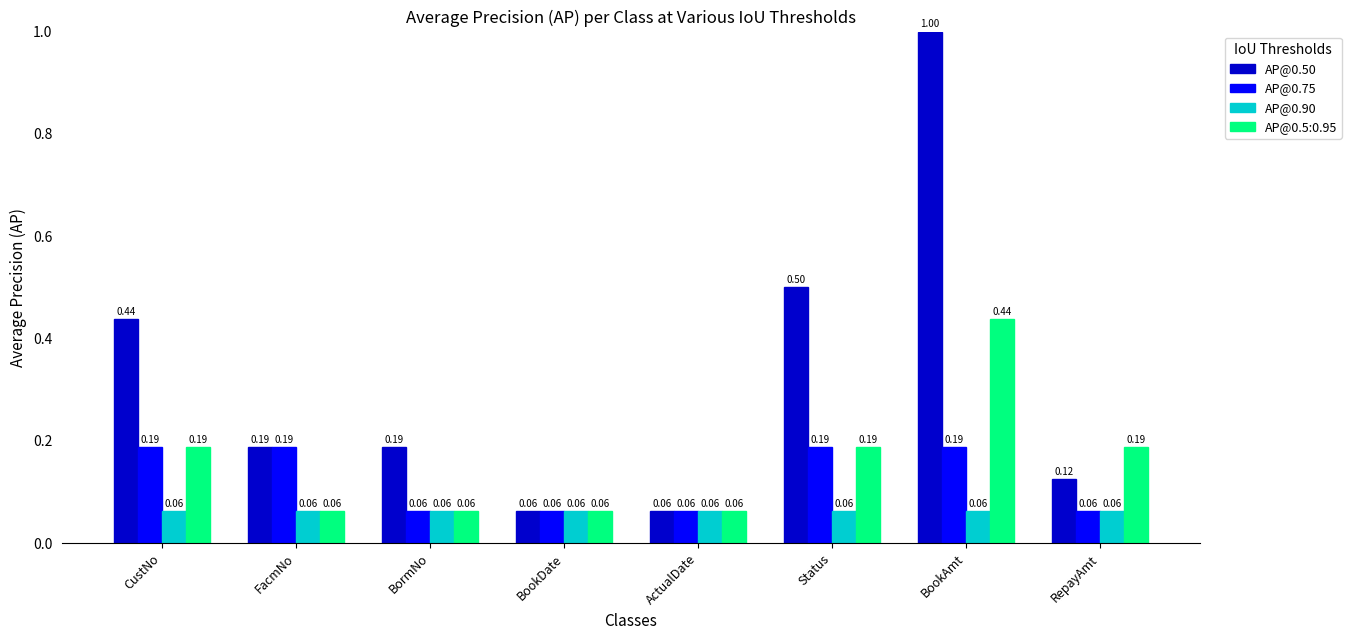

What is the label of the 6th bar from the left?

Status